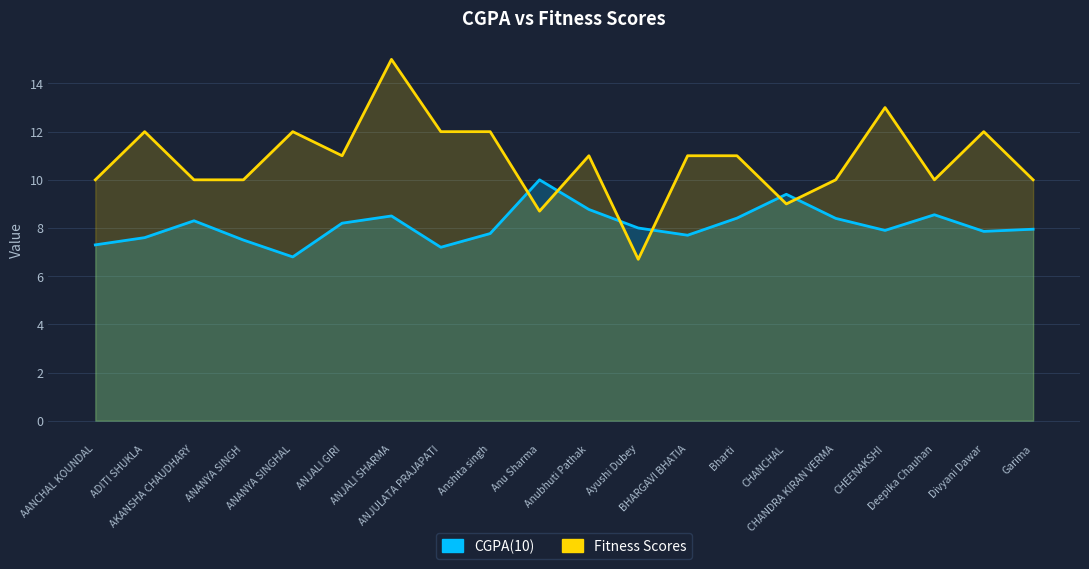

At Bharti, list the series in order from smallest to largest.

CGPA(10), Fitness Scores